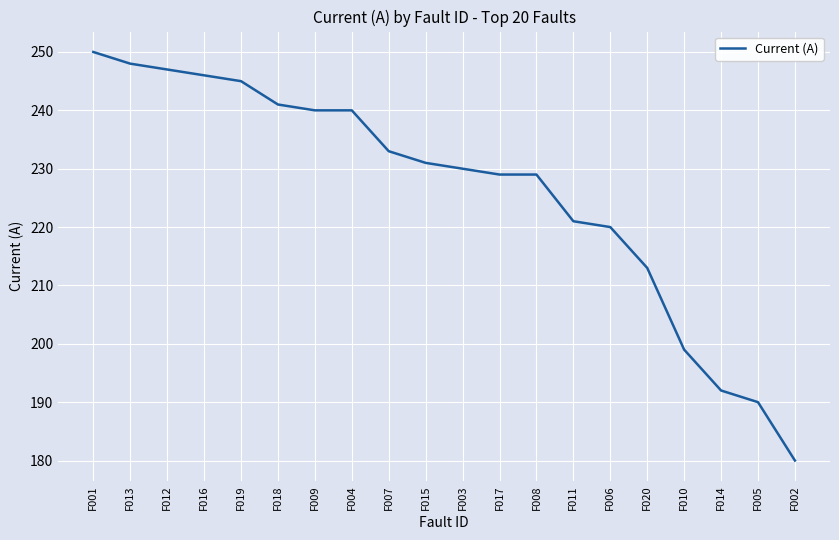

Which category has the lowest value across all series?

F002